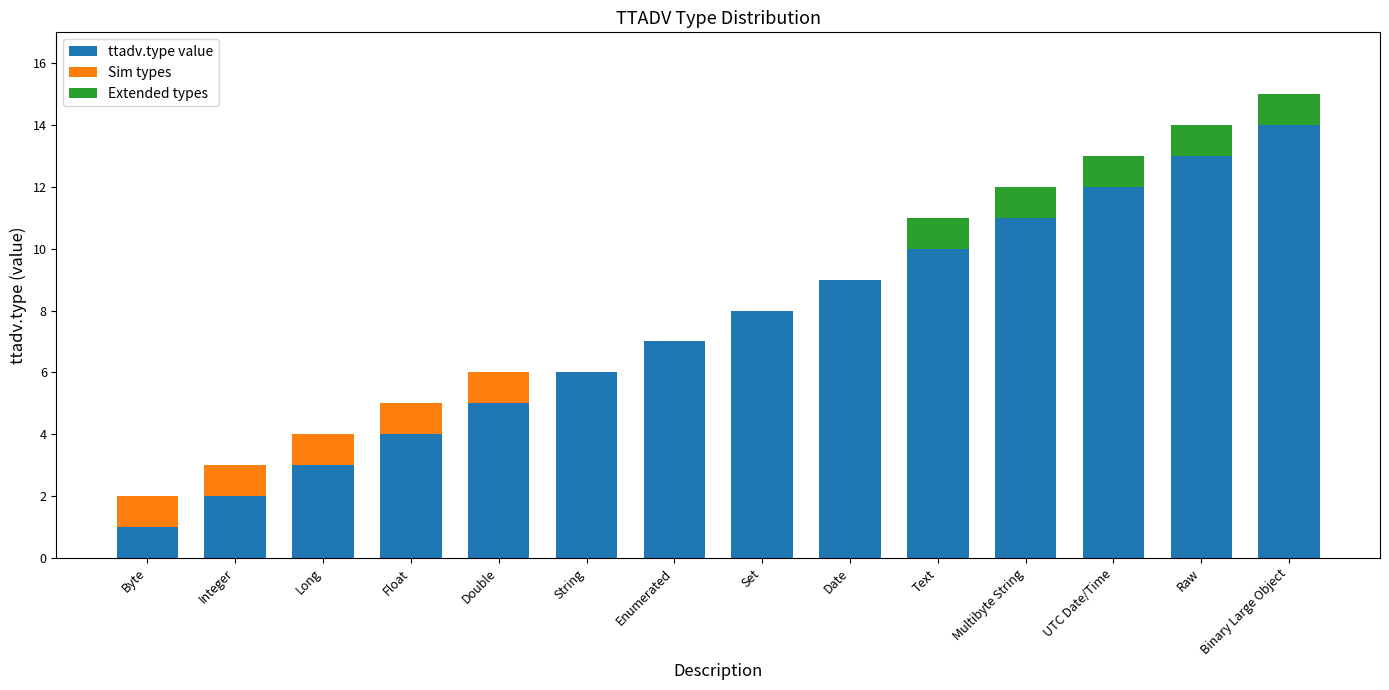

Read the ttadv.type value value at Binary Large Object.

14